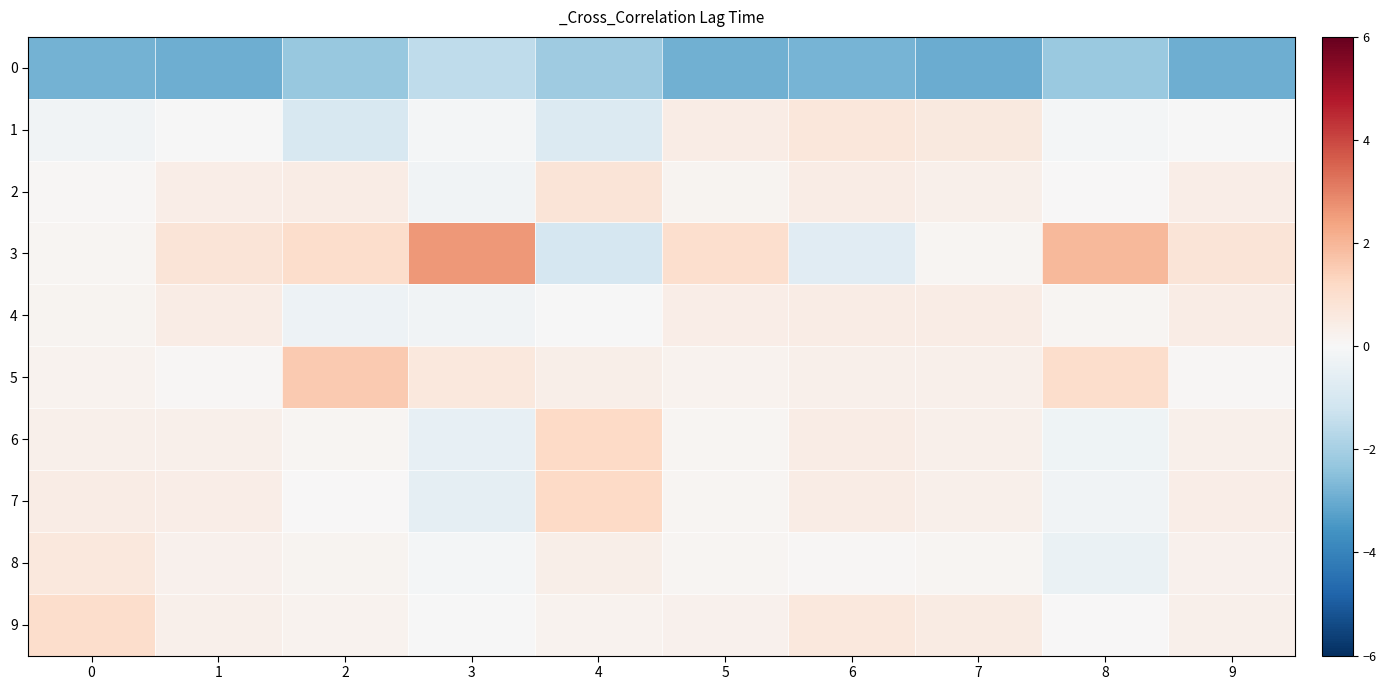

Reading left to right, extract all data points from this chart.

0: 0=-2.8	1=-2.9	2=-2.3	3=-1.5	4=-2.2	5=-2.9	6=-2.8	7=-3.0	8=-2.2	9=-2.9
1: 0=-0.2	1=-0.0	2=-1.0	3=-0.1	4=-0.8	5=0.5	6=0.7	7=0.6	8=-0.1	9=-0.0
2: 0=0.0	1=0.4	2=0.4	3=-0.2	4=0.8	5=0.1	6=0.5	7=0.3	8=0.0	9=0.4
3: 0=0.1	1=0.8	2=1.1	3=2.6	4=-1.0	5=1.0	6=-0.7	7=0.1	8=1.9	9=0.8
4: 0=0.1	1=0.5	2=-0.3	3=-0.2	4=-0.0	5=0.4	6=0.4	7=0.4	8=0.1	9=0.5
5: 0=0.2	1=0.1	2=1.6	3=0.6	4=0.4	5=0.2	6=0.3	7=0.3	8=1.1	9=0.1
6: 0=0.3	1=0.3	2=0.1	3=-0.5	4=1.2	5=0.1	6=0.5	7=0.3	8=-0.2	9=0.3
7: 0=0.4	1=0.4	2=0.0	3=-0.5	4=1.2	5=0.1	6=0.4	7=0.3	8=-0.2	9=0.4
8: 0=0.7	1=0.3	2=0.1	3=-0.1	4=0.3	5=0.1	6=0.1	7=0.1	8=-0.4	9=0.3
9: 0=1.1	1=0.3	2=0.2	3=-0.0	4=0.2	5=0.3	6=0.6	7=0.5	8=0.0	9=0.3